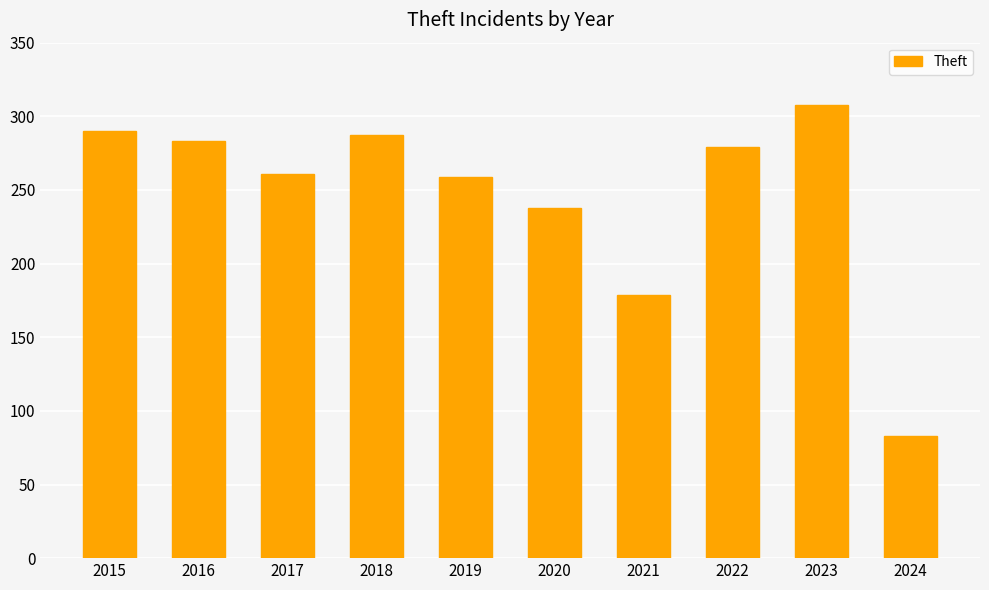

What is the difference between the values at 2015 and 2016?

7